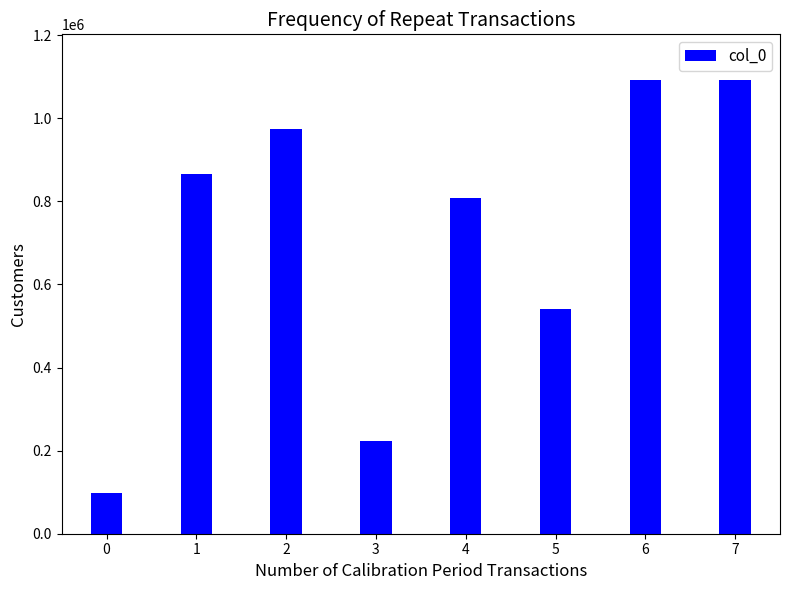

Approximately how many times larger is the value at 7 compared to 4?

1.4